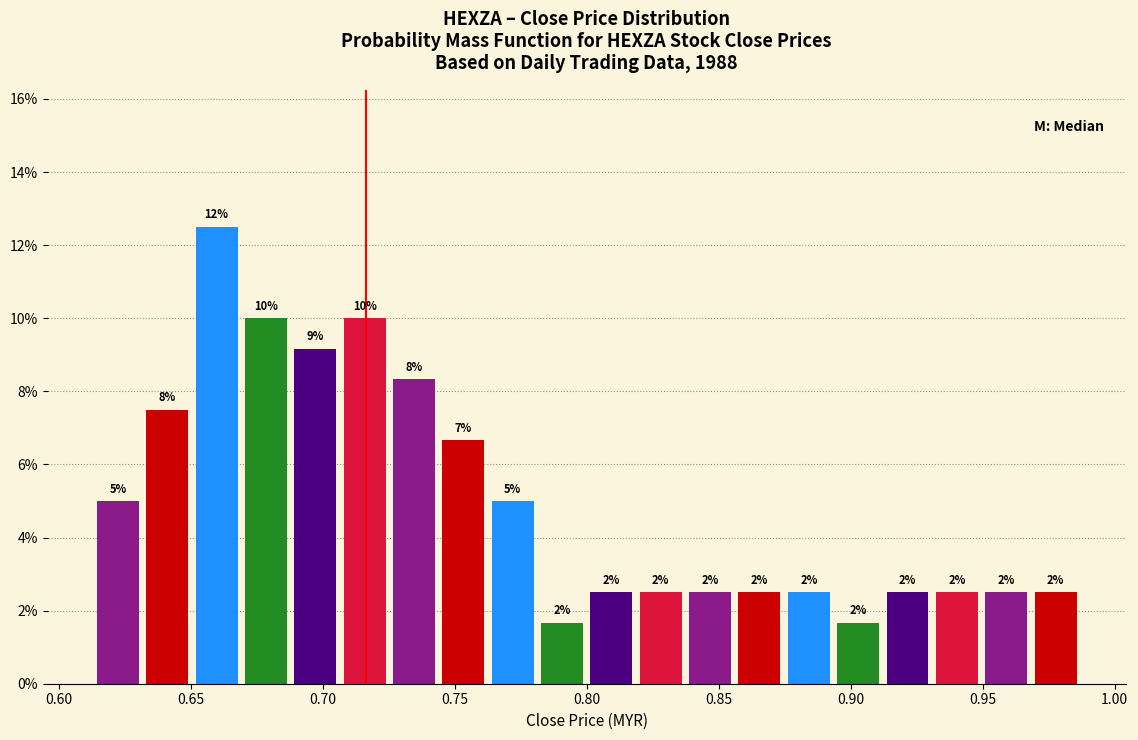

Read against the x-axis, roughly where is the centre of the tallest bar?

0.660